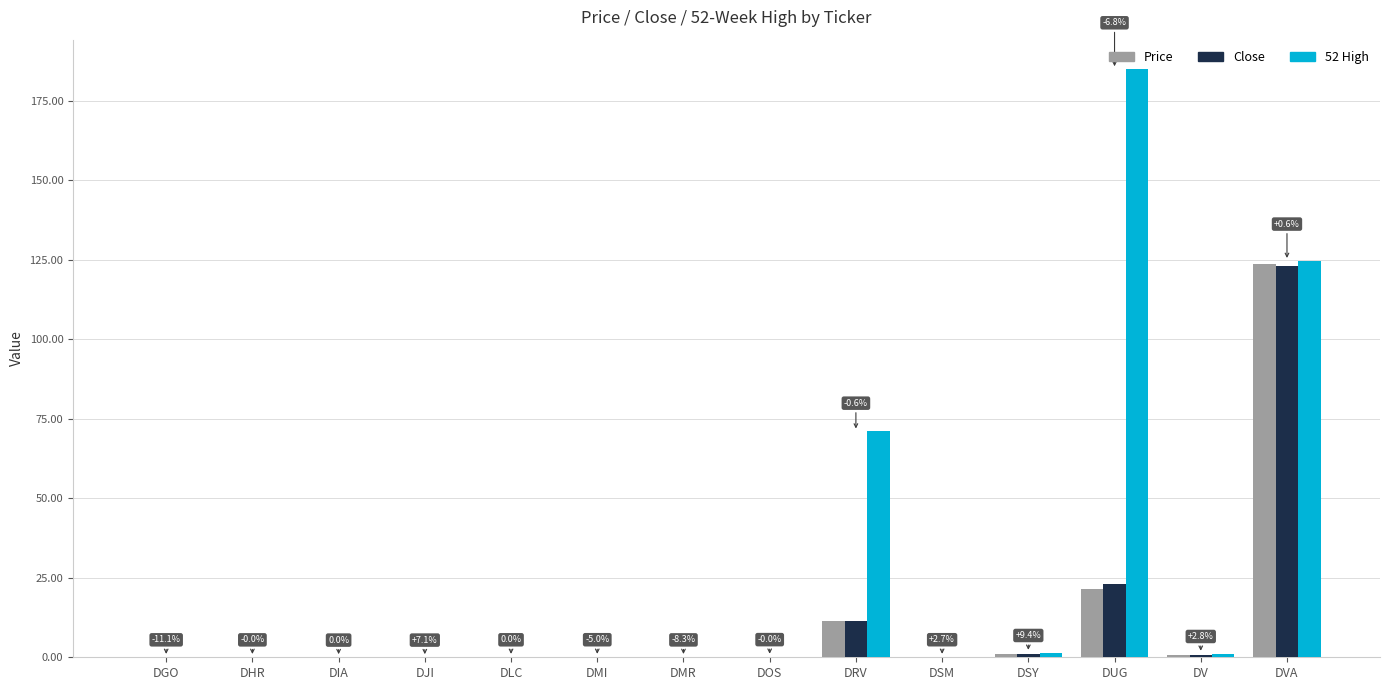

The value of Price at DSY is 1.1. True or false?

True